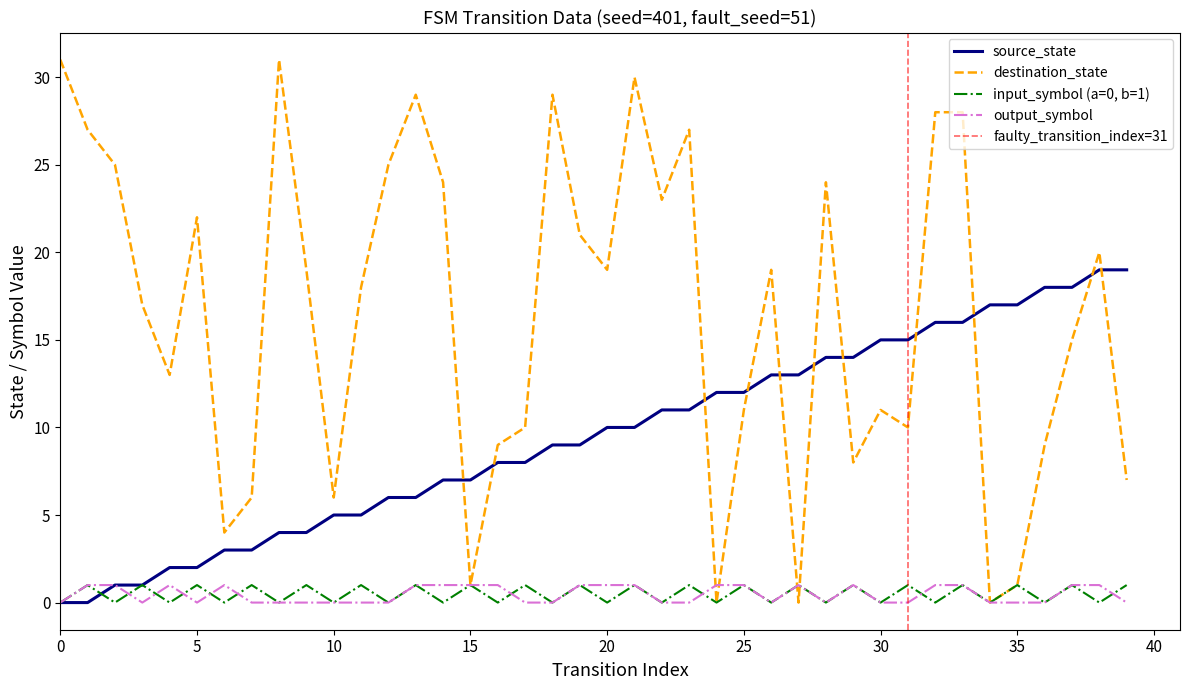

True or false: source_state has a value of 5 at 20.

False